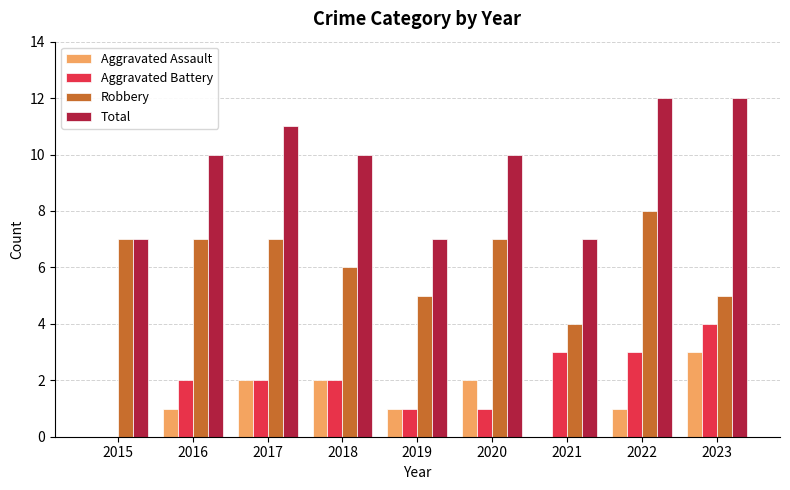

What is the greatest value displayed?

12